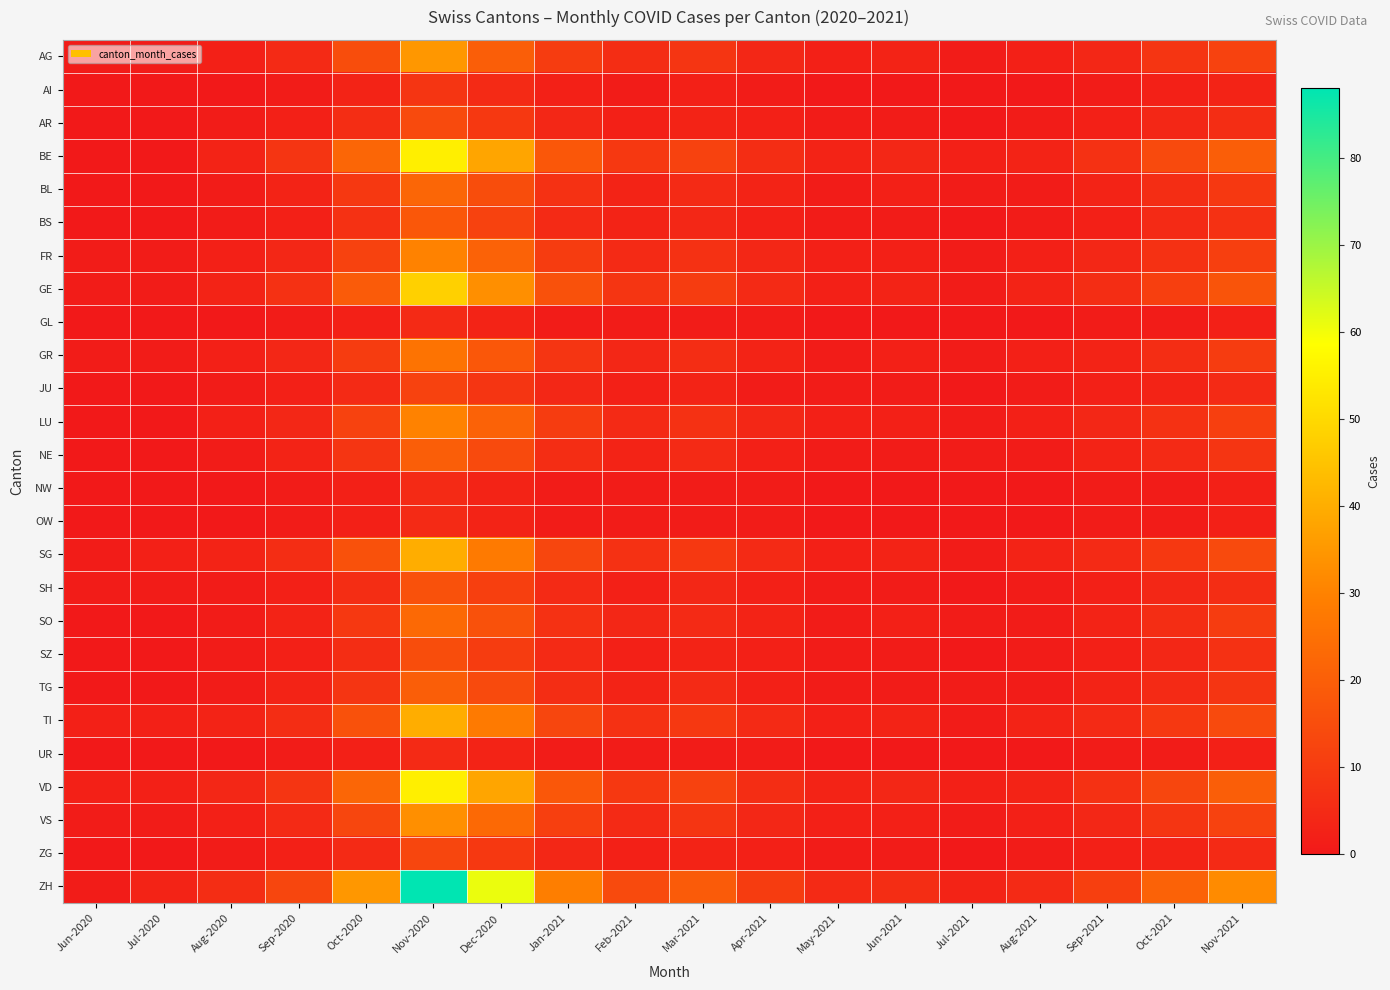

Which has a higher value, Mar-2021 or May-2021?

Mar-2021